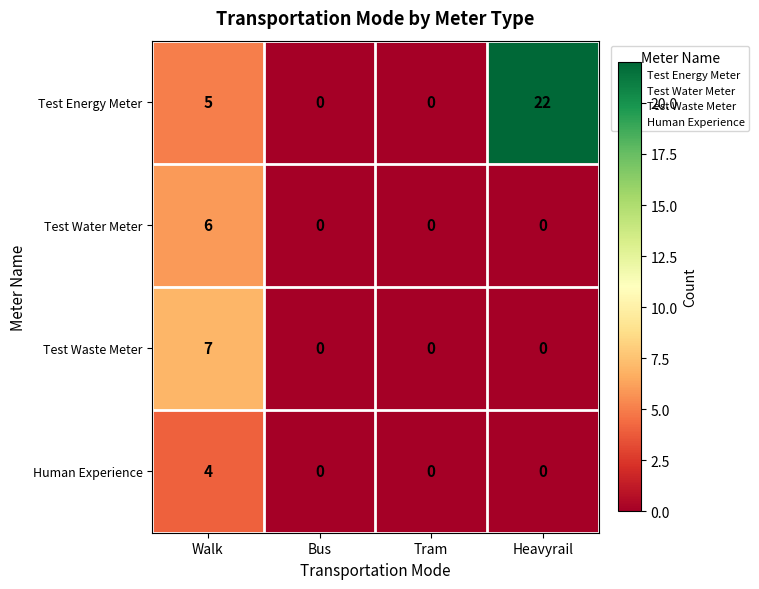

The Human Experience series shows -3 at Heavyrail. True or false?

False